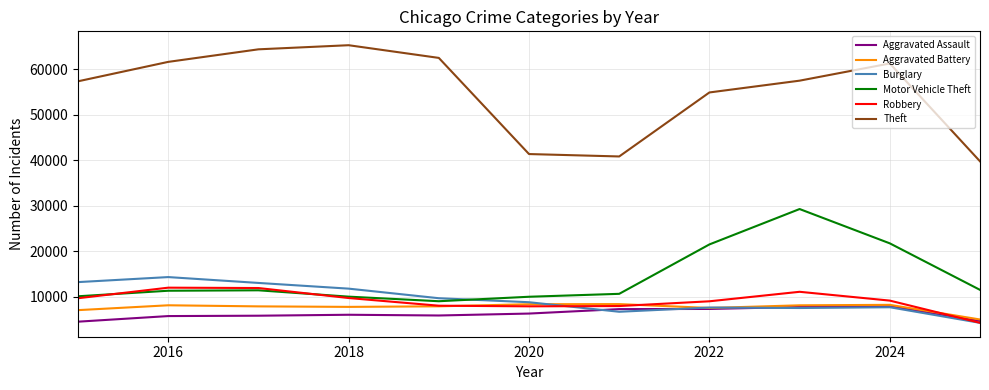

How many series are shown in this chart?

6